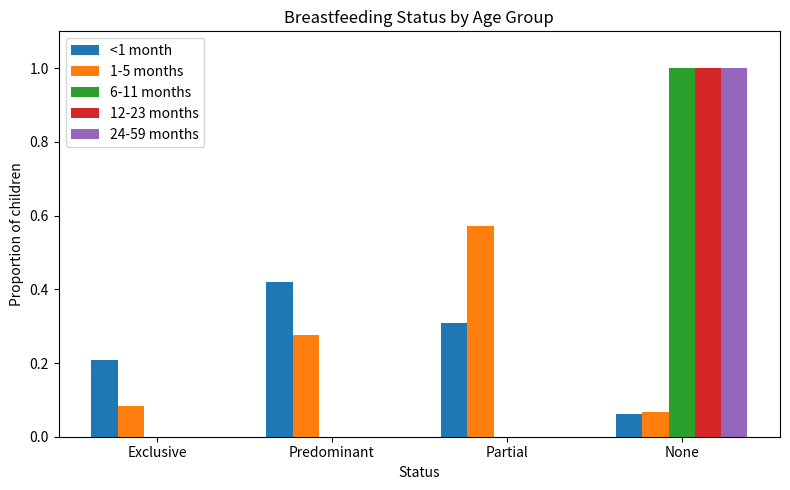

What is the total value across all series at Predominant?

0.7